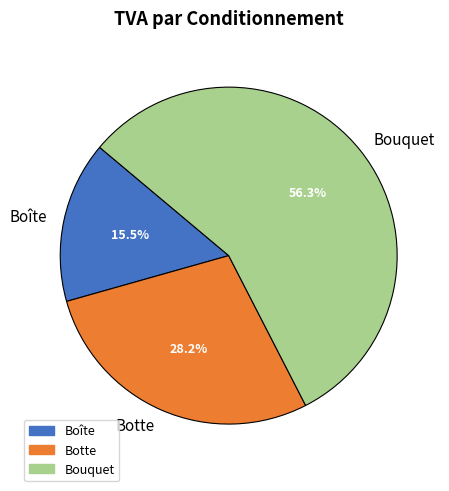

Between Boîte and Botte, which is larger?

Botte